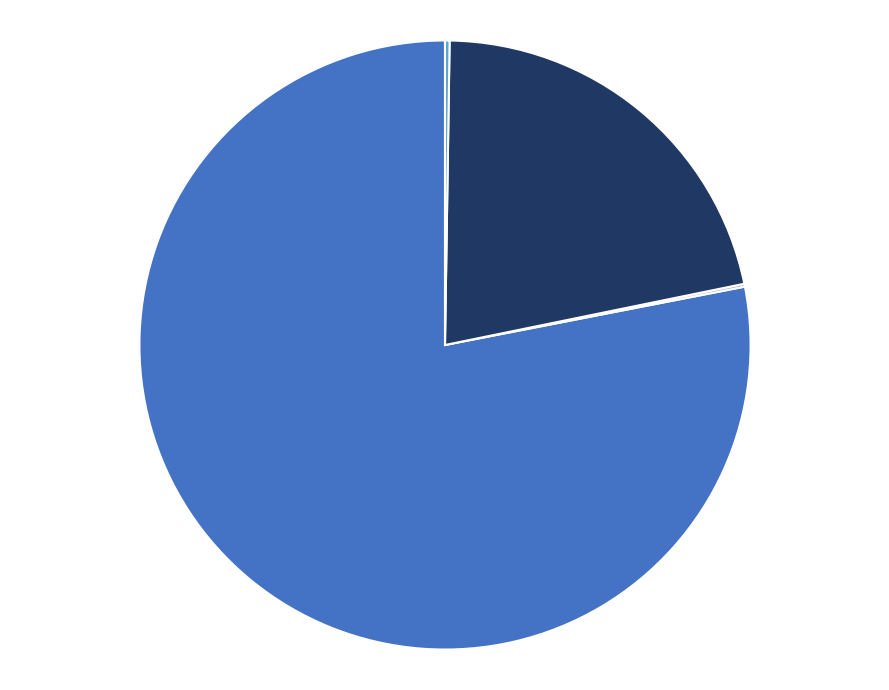

Is there any slice that represents more than half of the pie?

Yes